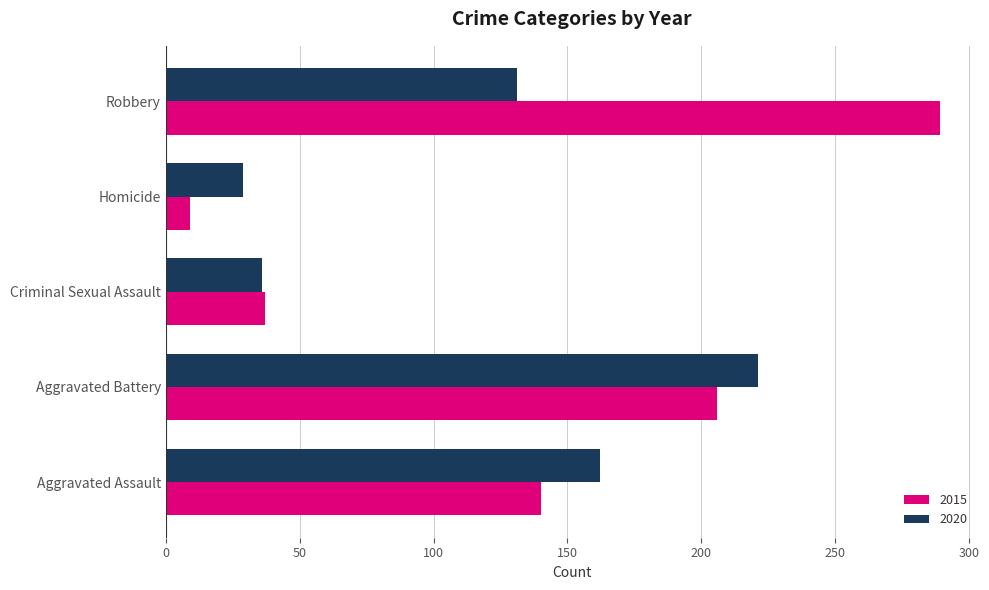

How many distinct data groups are displayed?

2